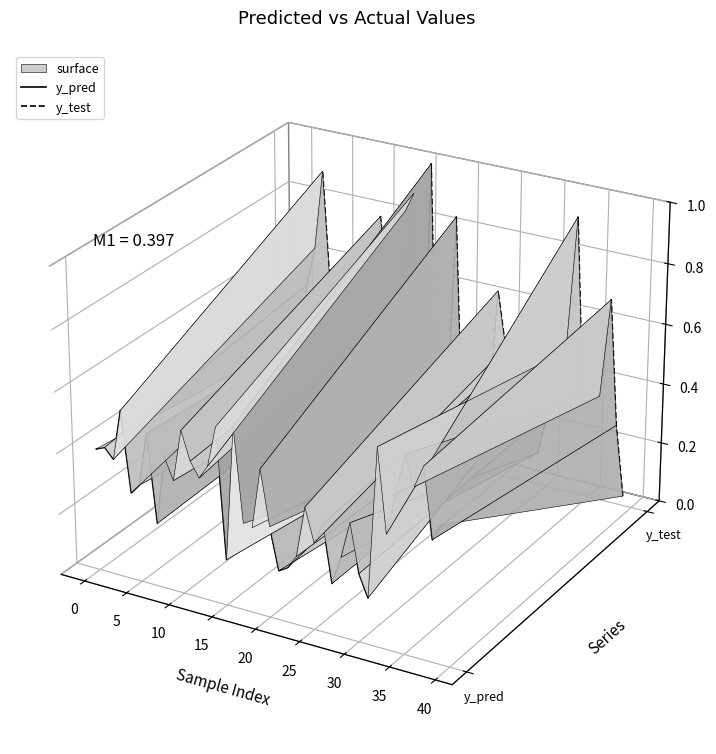

What are all the series names shown in the legend?

y_pred, y_test